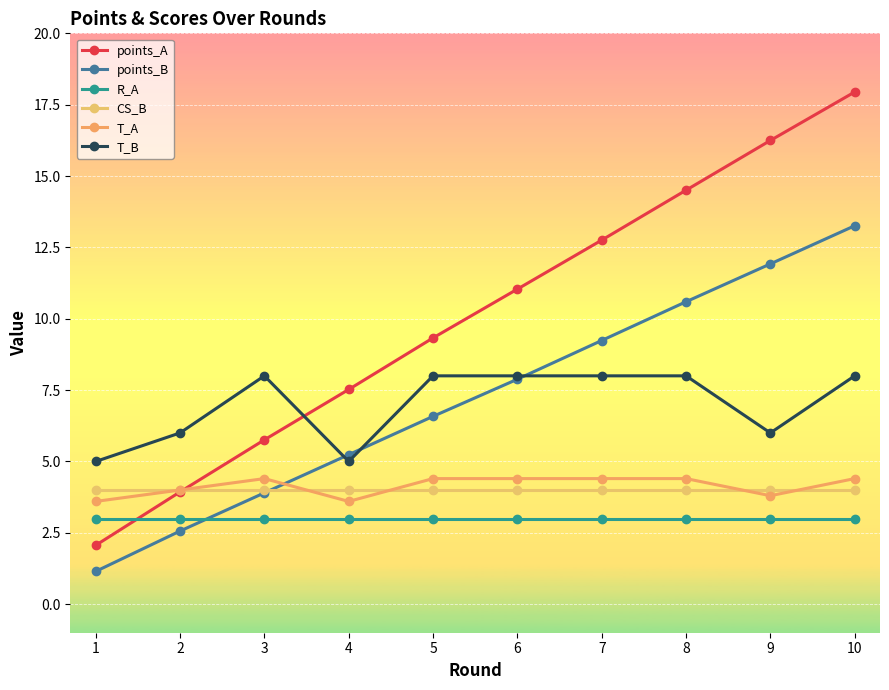

Reading left to right, list all the values displayed in this chart.

points_A: 2.1	3.9	5.8	7.5	9.3	11.0	12.8	14.5	16.2	17.9
points_B: 1.1	2.6	3.9	5.2	6.6	7.9	9.2	10.6	11.9	13.3
R_A: 3.0	3.0	3.0	3.0	3.0	3.0	3.0	3.0	3.0	3.0
CS_B: 4.0	4.0	4.0	4.0	4.0	4.0	4.0	4.0	4.0	4.0
T_A: 3.6	4.0	4.4	3.6	4.4	4.4	4.4	4.4	3.8	4.4
T_B: 5.0	6.0	8.0	5.0	8.0	8.0	8.0	8.0	6.0	8.0